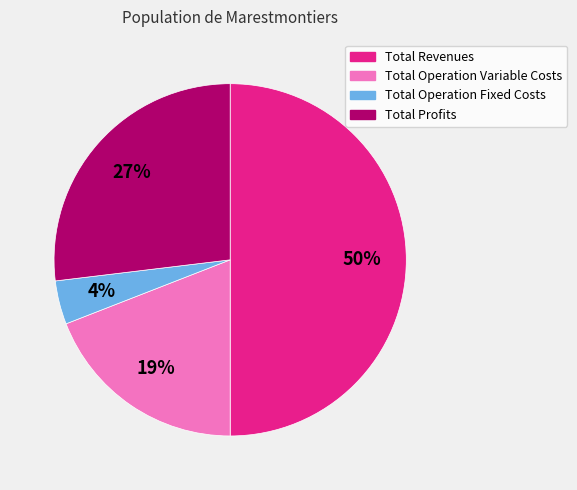

How many segments does this pie chart have?

4